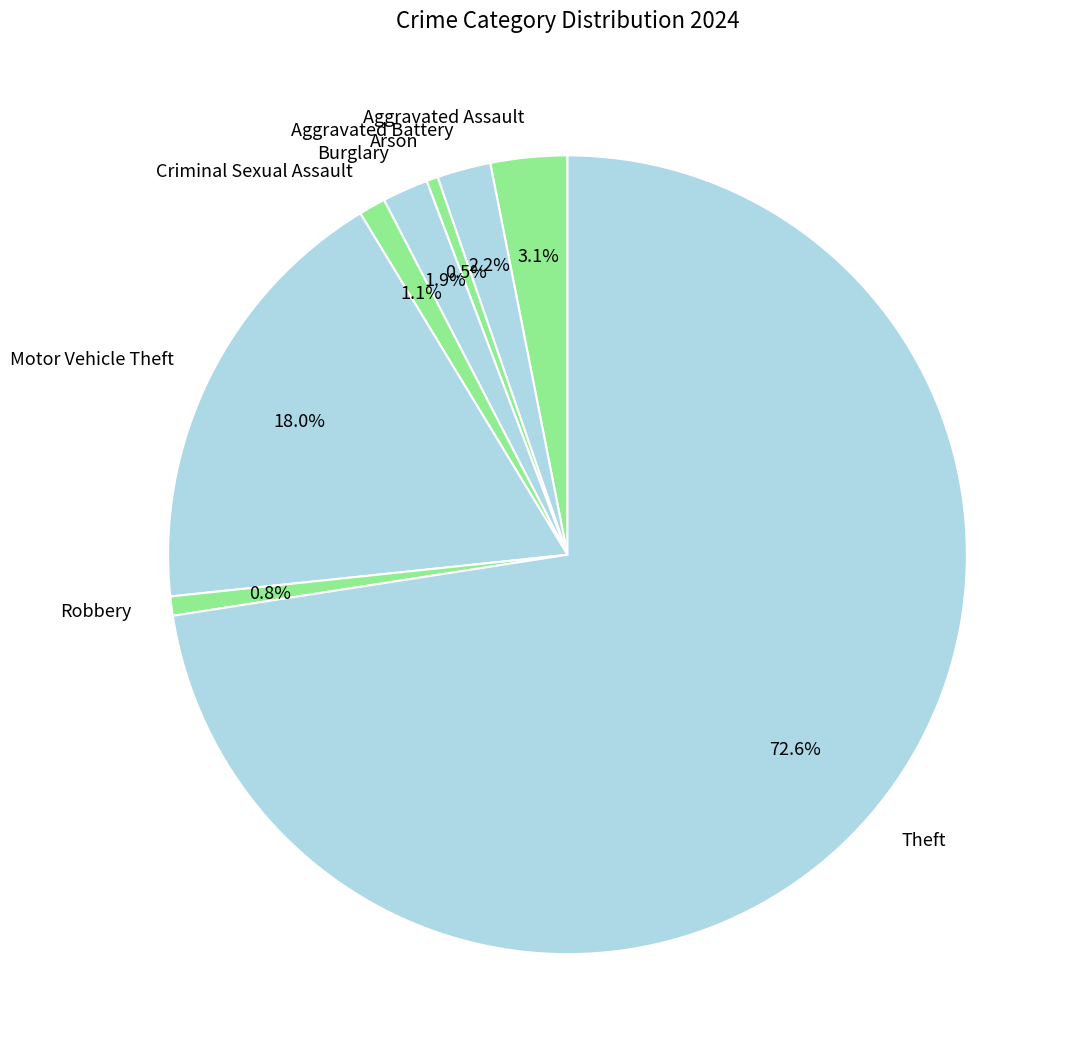

Combined, what portion of the pie is Aggravated Assault and Aggravated Battery?

5.3%